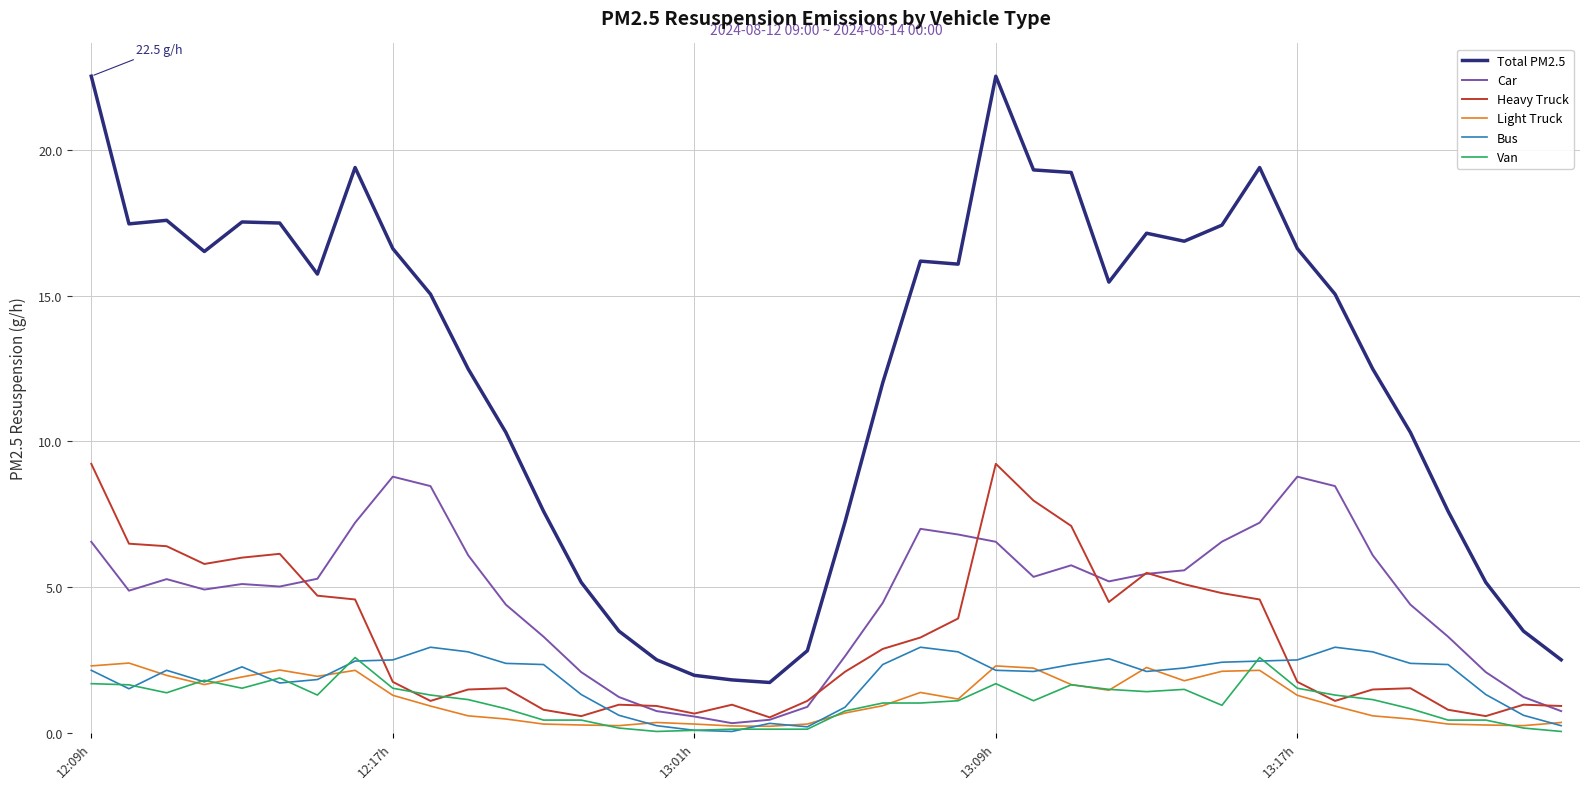

Which series has the widest spread of values?

Total PM2.5